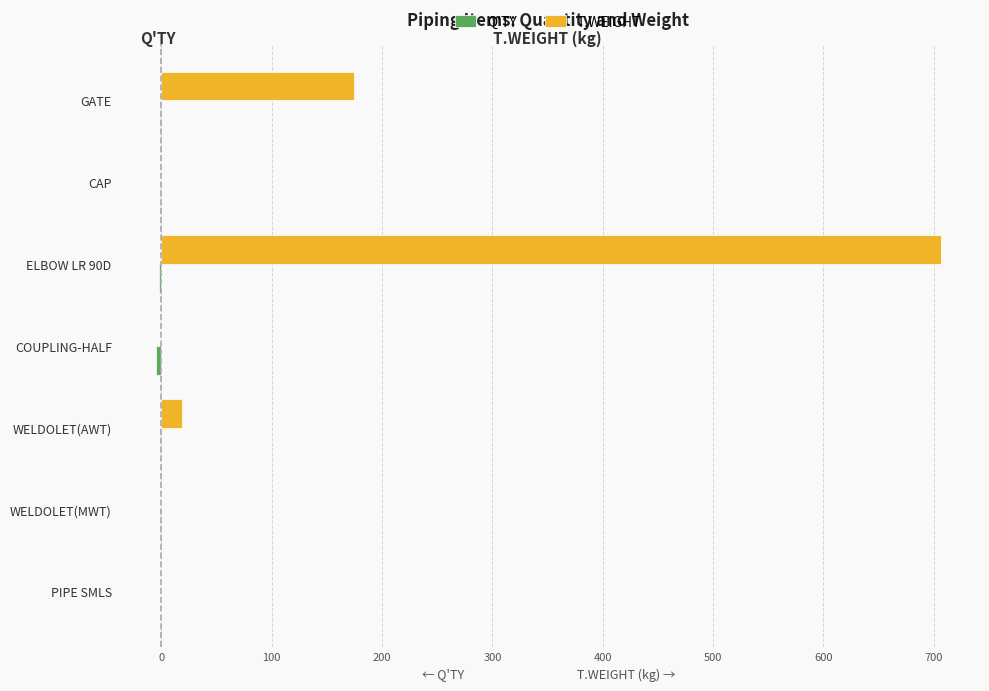

True or false: T.WEIGHT has a value of 706.4 at ELBOW LR 90D.

True